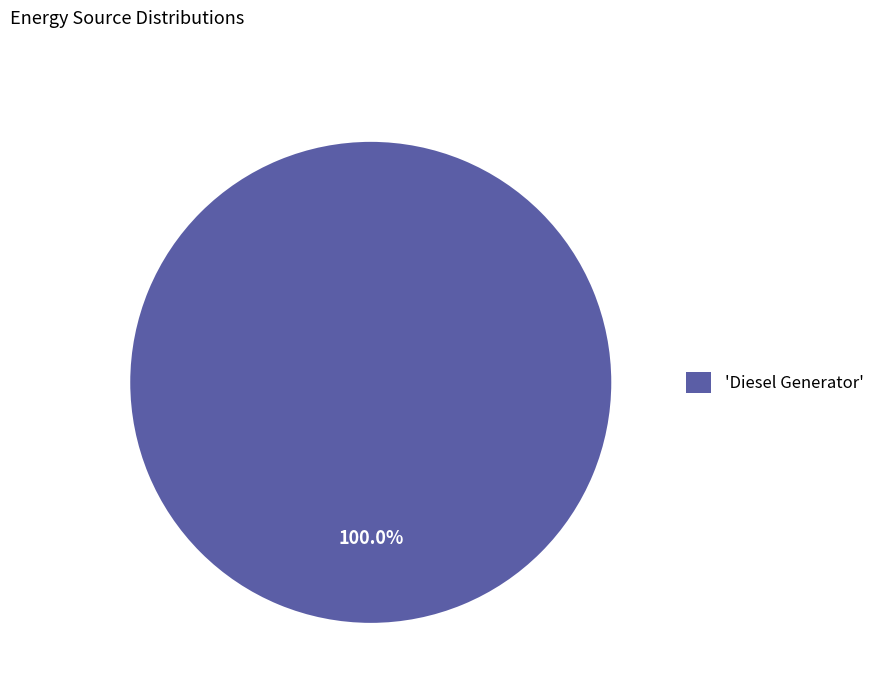

Rank the categories by value from lowest to highest.

'Diesel Generator'